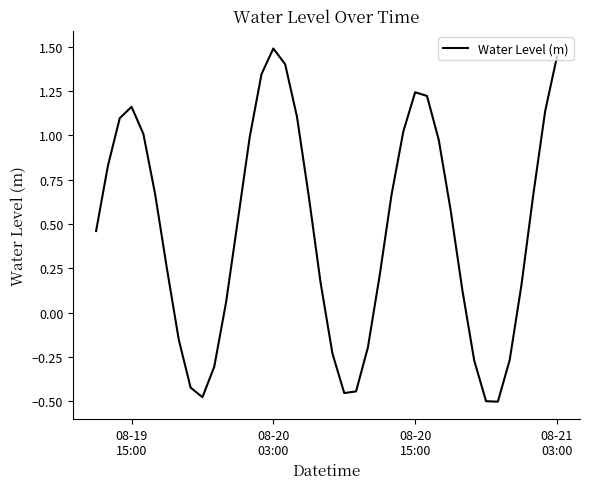

What is the difference between the maximum and minimum values?

2.0